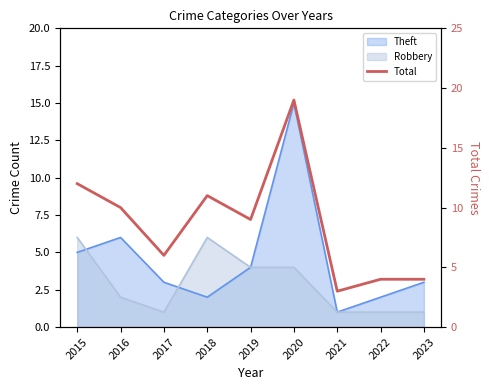

List the labels in order of value, smallest first.

2021, 2022, 2023, 2017, 2019, 2016, 2018, 2015, 2020